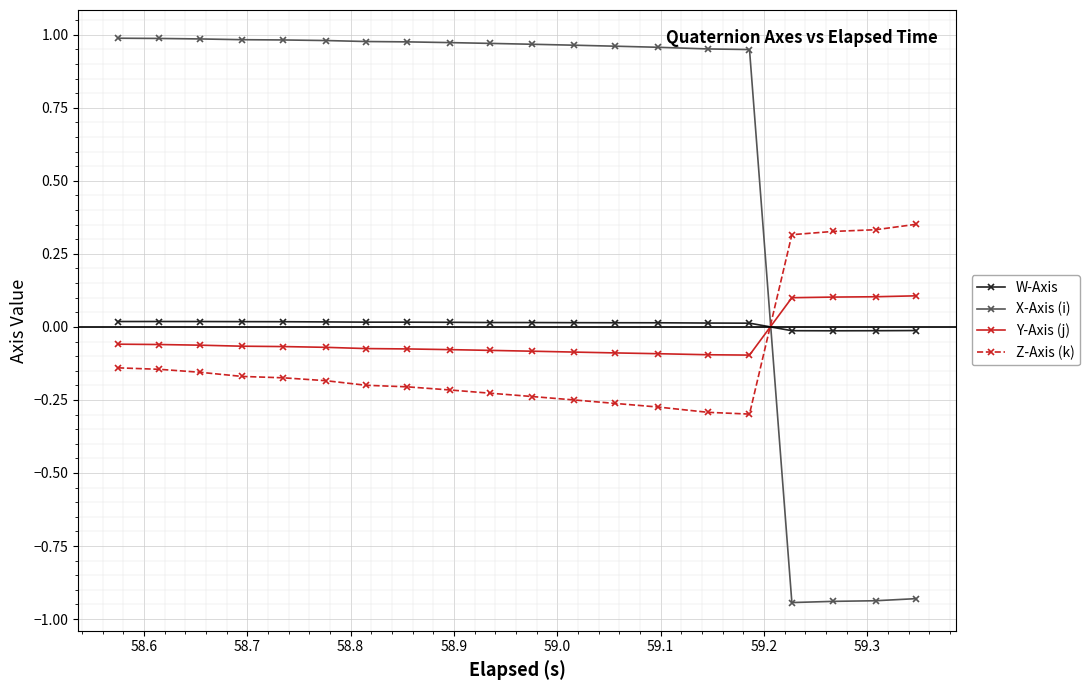

Count the number of data series in this chart.

4